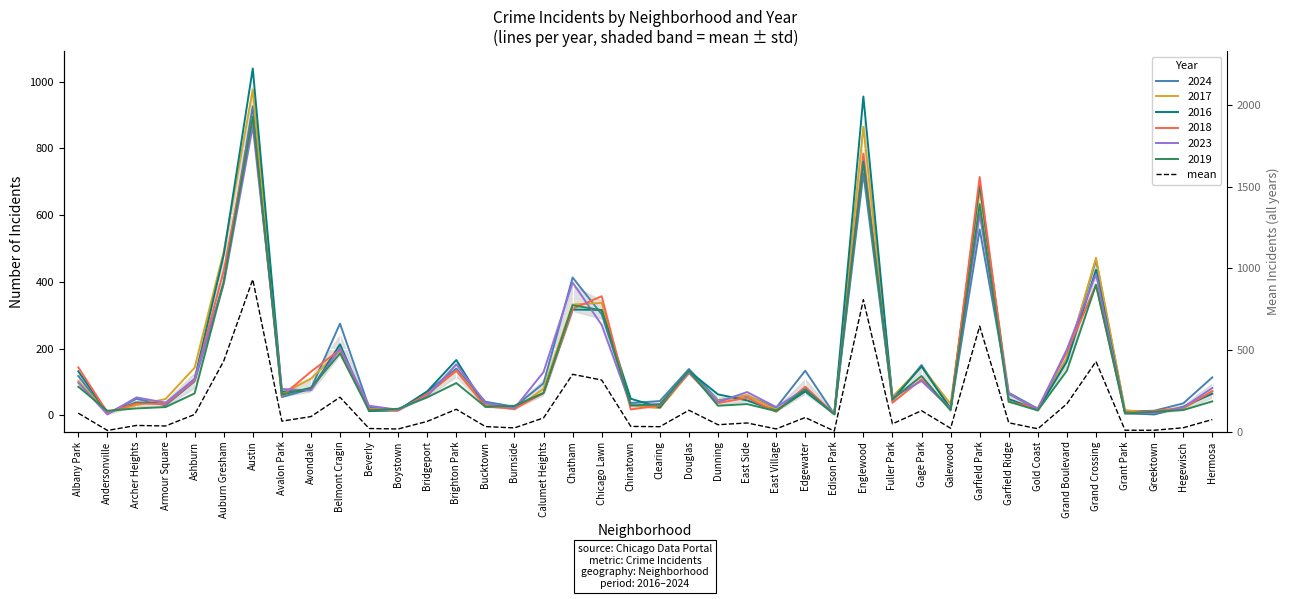

At which label is the value closest to 468?

Auburn Gresham